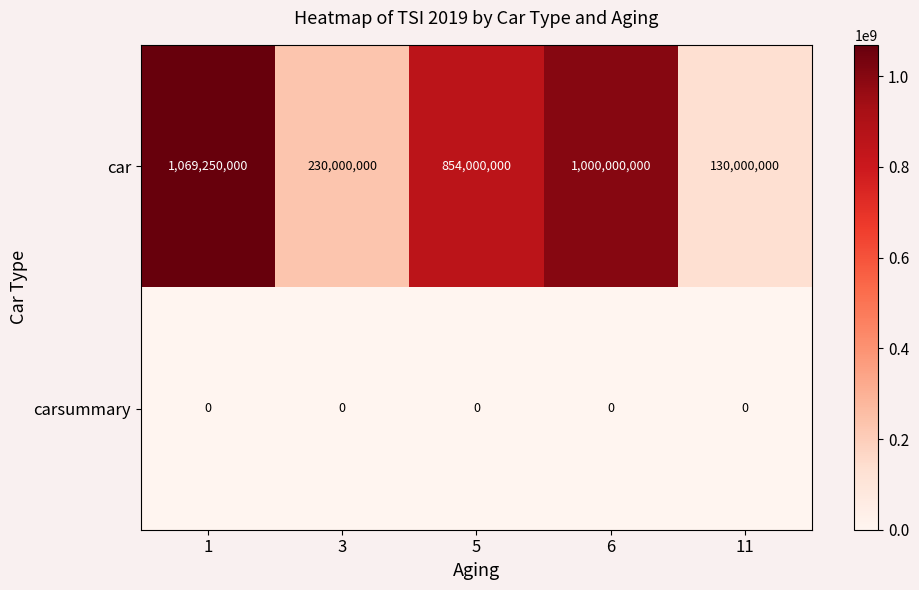

At which category is the sum across all series the highest?

1